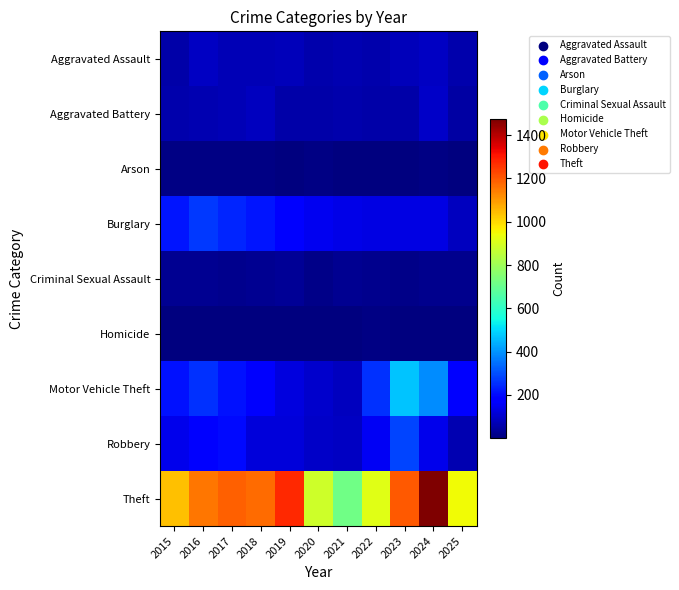

Which has a higher value, 2015 or 2025?

2025